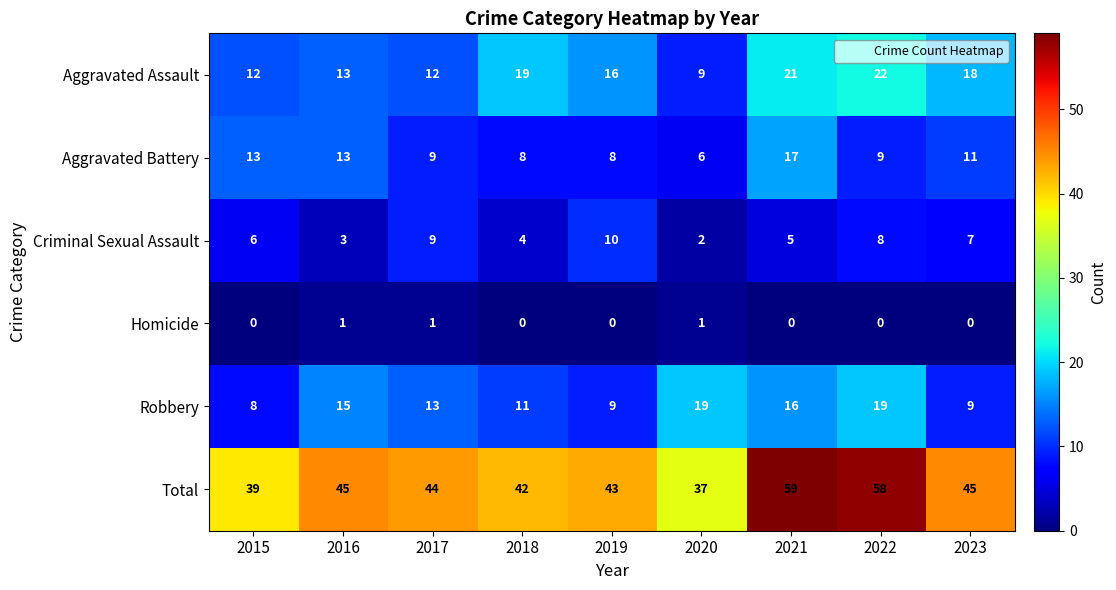

True or false: Criminal Sexual Assault has a value of 10 at 2019.

True